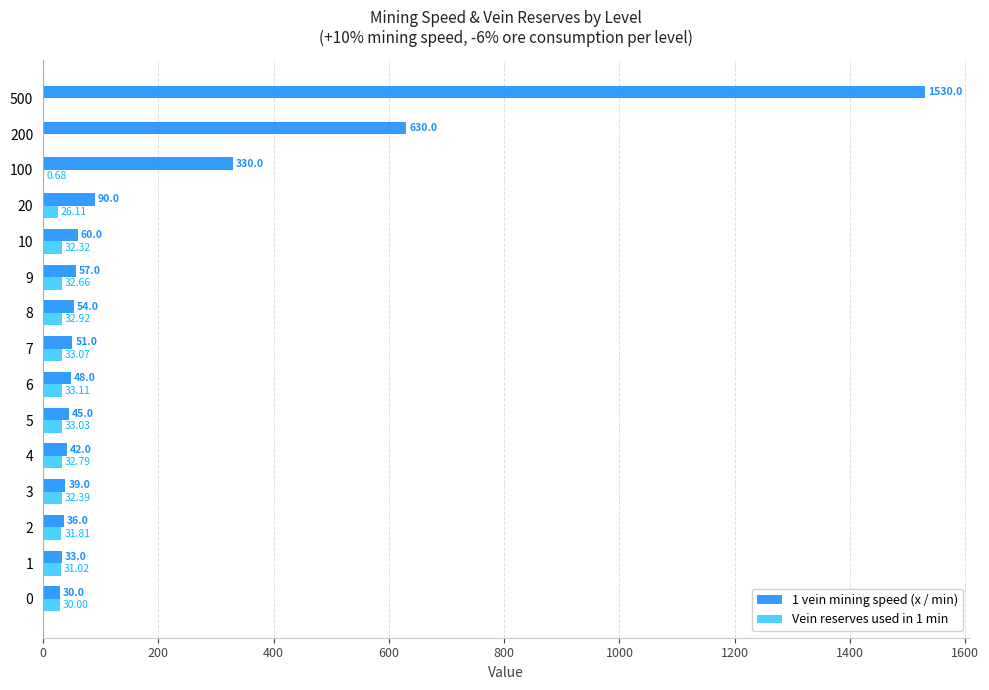

Is the value of 1 vein mining speed (x / min) at 10 greater than the value of Vein reserves used in 1 min at 6?

Yes